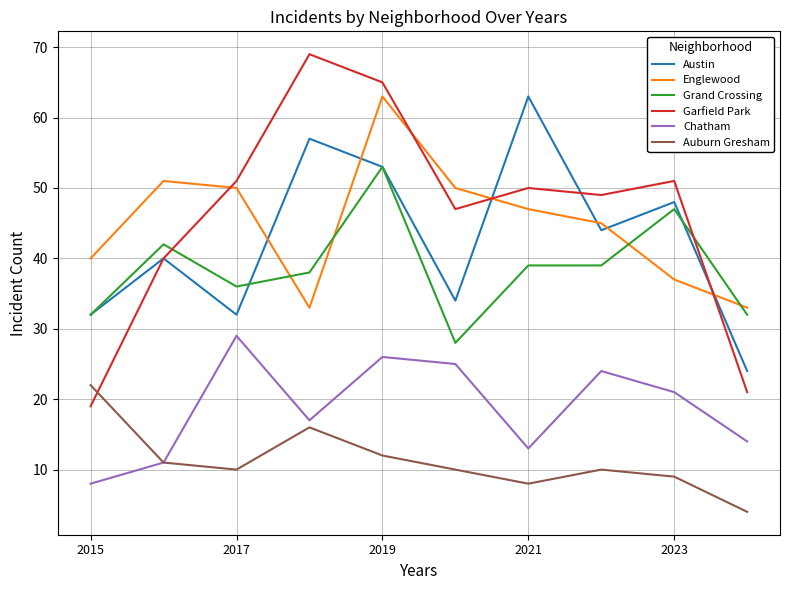

What is the highest value of the Austin series?

63